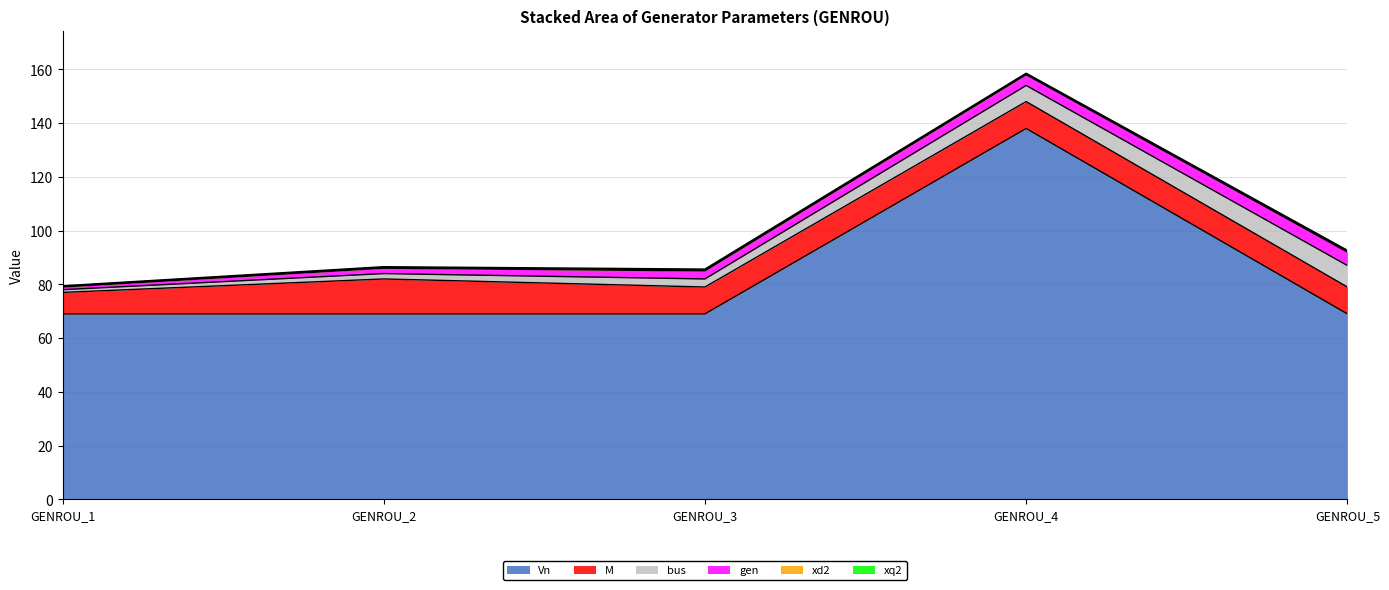

What is the value of the M point at the 4th from the left?

10.0